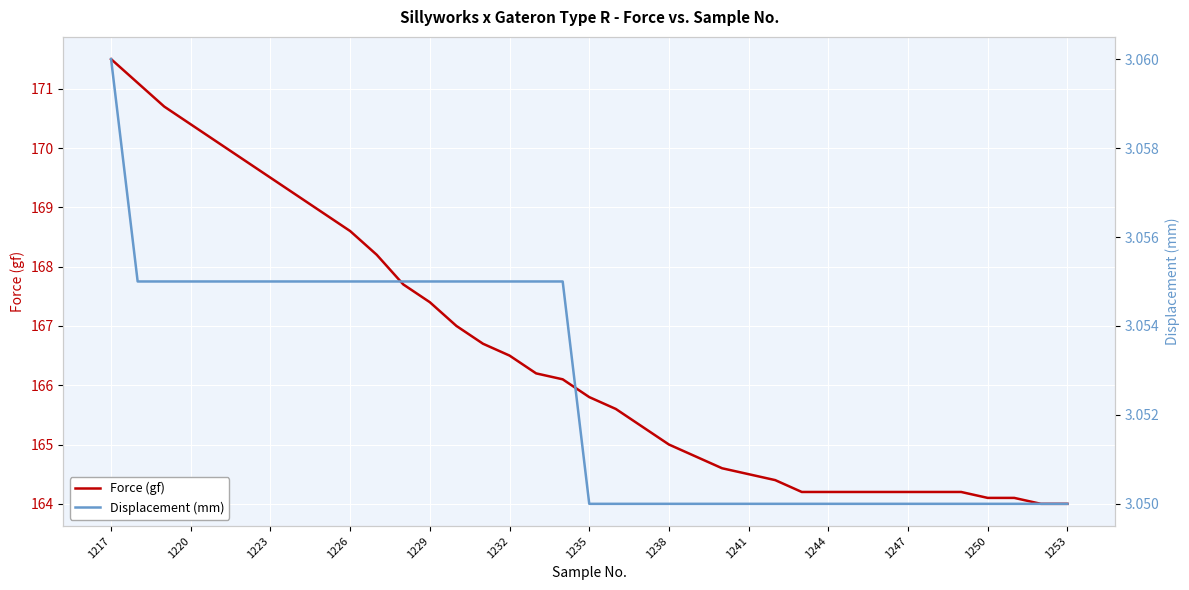

What is the value of the Displacement (mm) point at the 15th from the left?

3.1